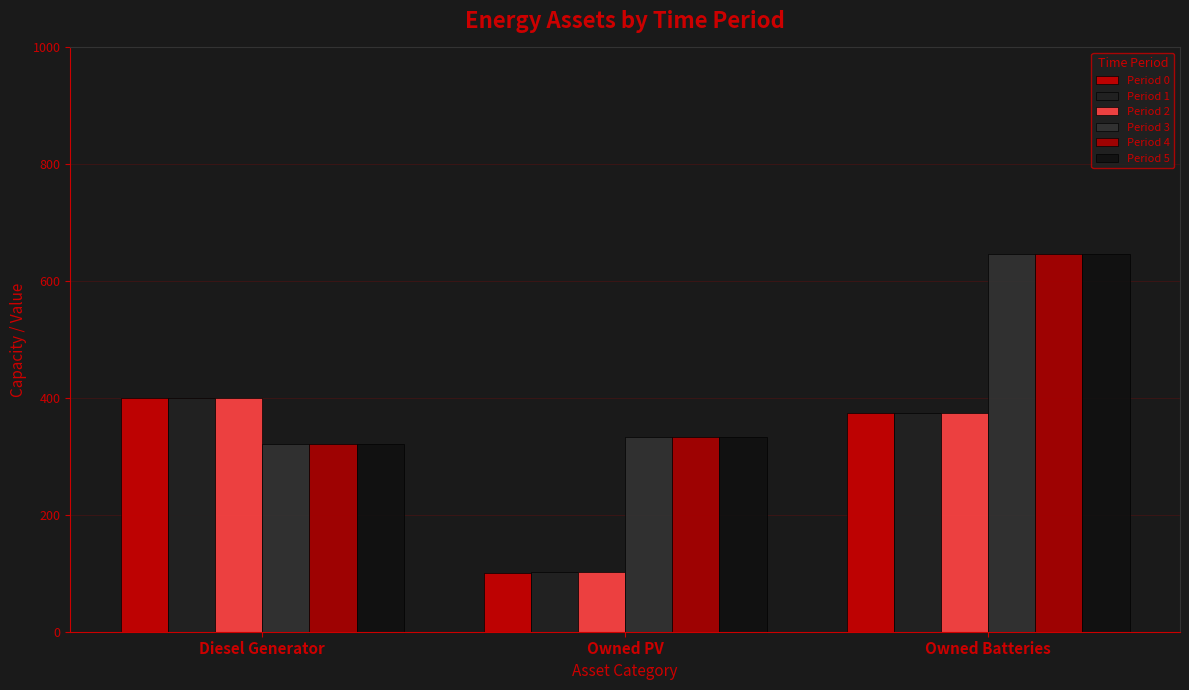

What is the label of the 2nd bar from the right?

Owned PV